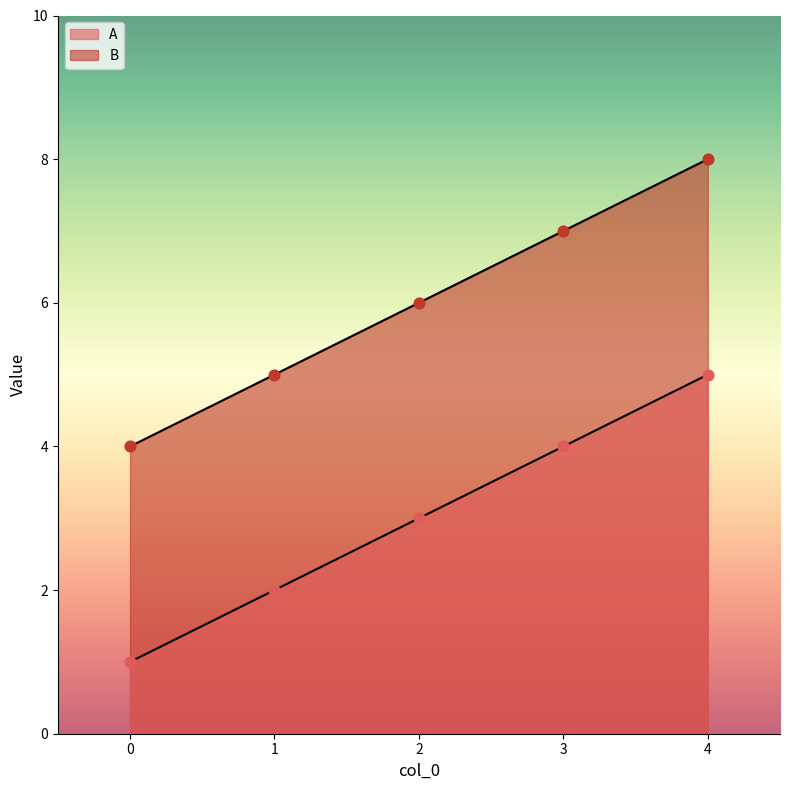

At which category is the sum across all series the highest?

4